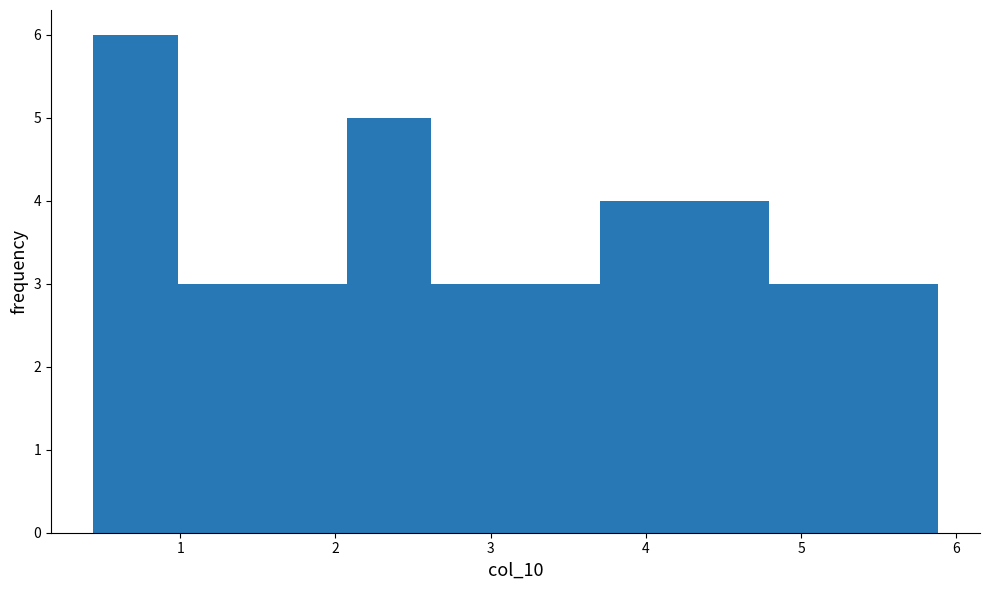

Over which range of the x-axis is the bar tallest?

0.4 to 1.0